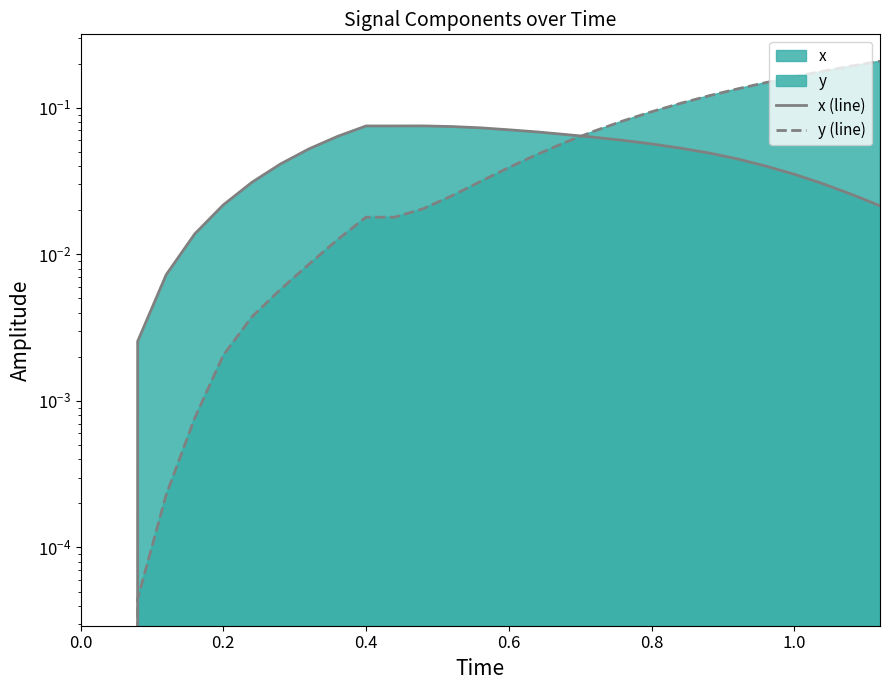

What is the difference between the second highest and minimum values in the x (line) series?

0.1